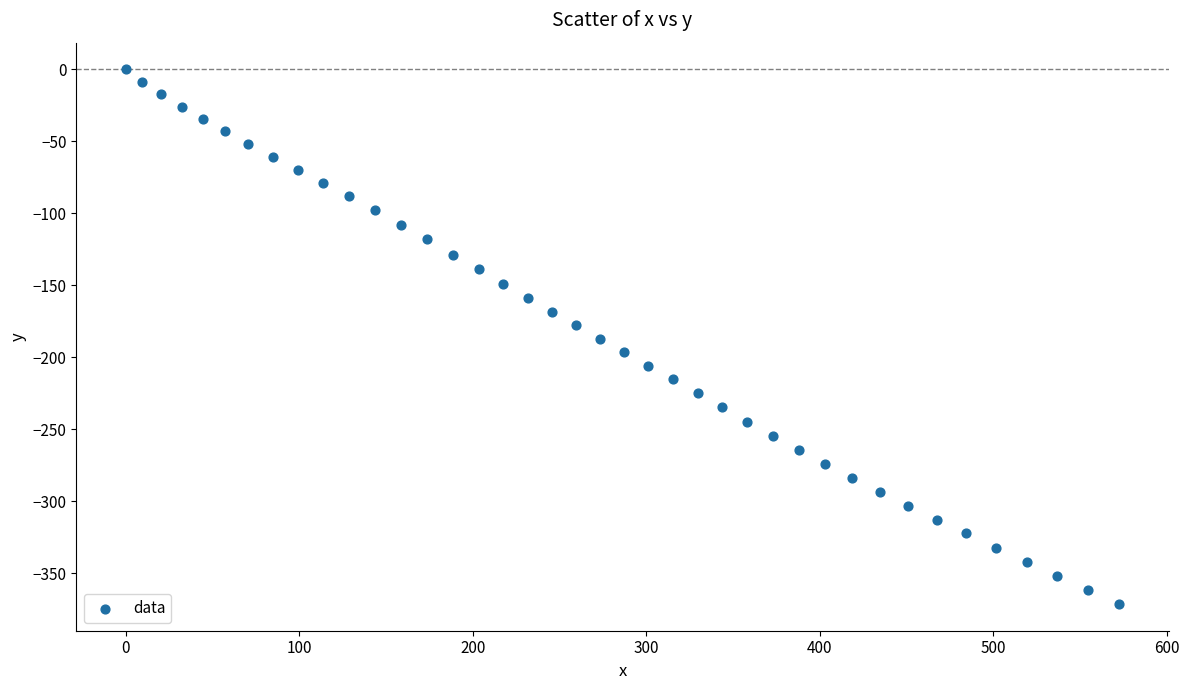

What is the range of Y values (max minus min)?

371.4